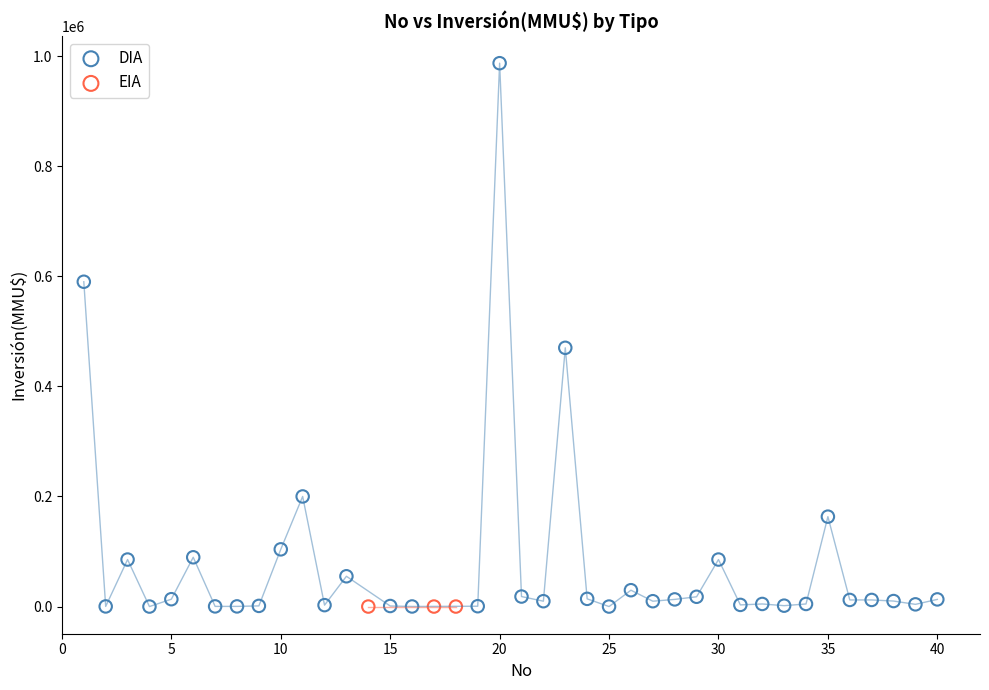

Which series reaches the maximum Y coordinate?

DIA